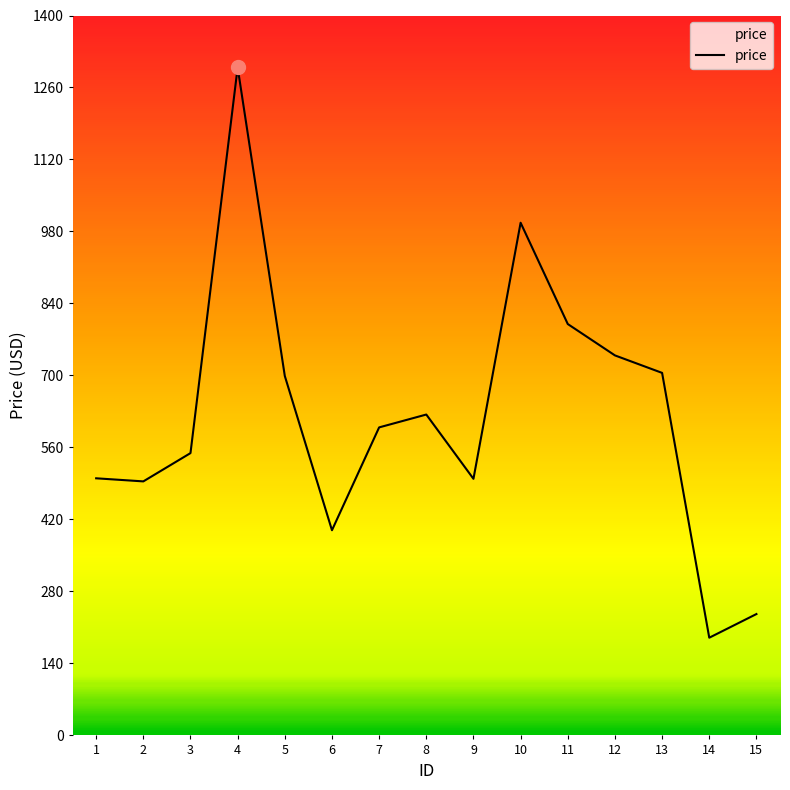

What is the change in value from 13 to 15?

-469